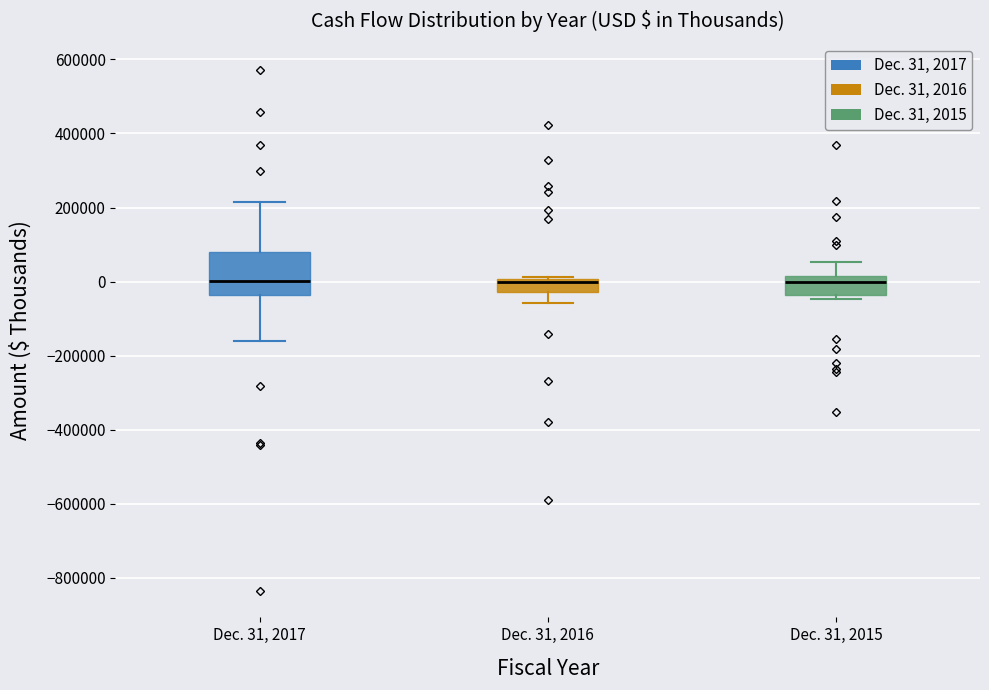

Which box is the tallest, from its lower edge to its upper edge?

Dec. 31, 2017